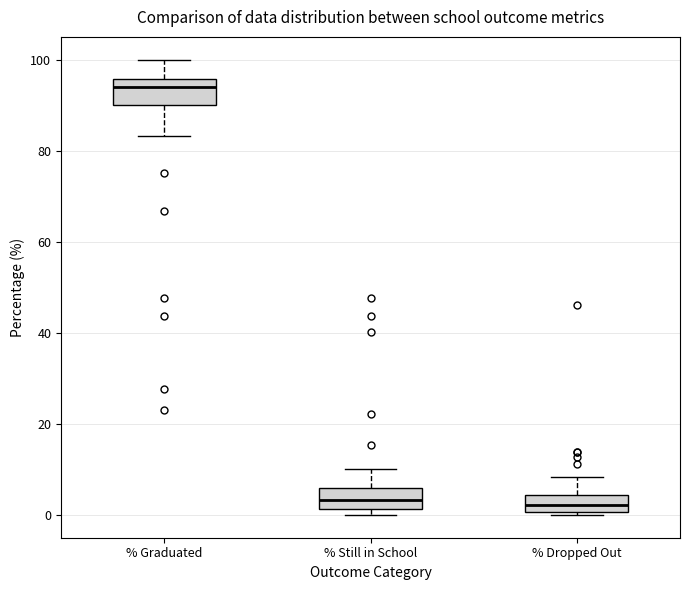

Reading left to right, transcribe this box plot: for each box, give where its median line is, the range the box spans, and where its two whiskers end, as read against the y-axis. The values are not printed on the chart, so give them approximately, as read against the axis.

% Graduated: median 94, box 90 to 96, whiskers 84 to 100
% Still in School: median 4, box 2 to 6, whiskers 0 to 10
% Dropped Out: median 2, box 0 to 4, whiskers 0 (just below the box's lower edge) to 8